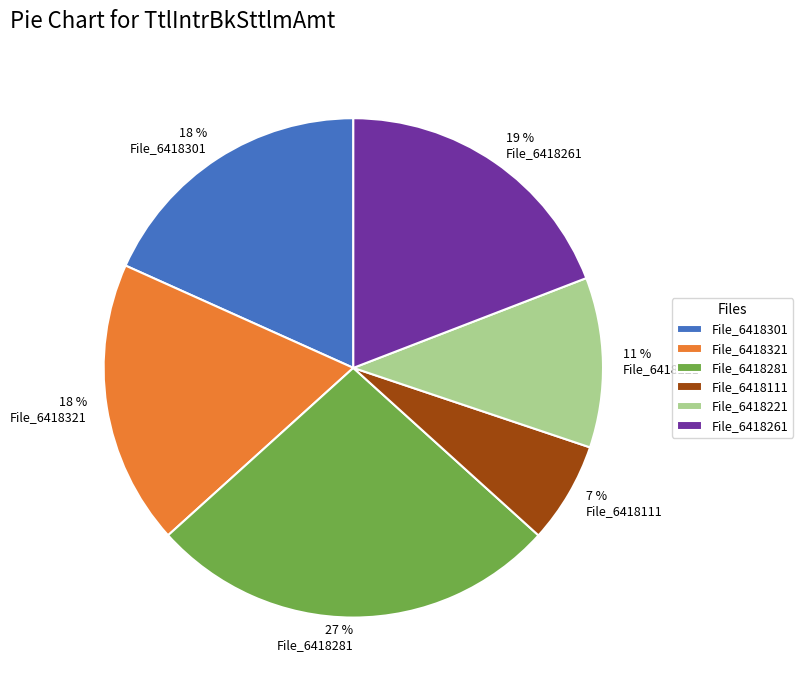

Is the sum of File_6418111 and File_6418301 greater than half?

No